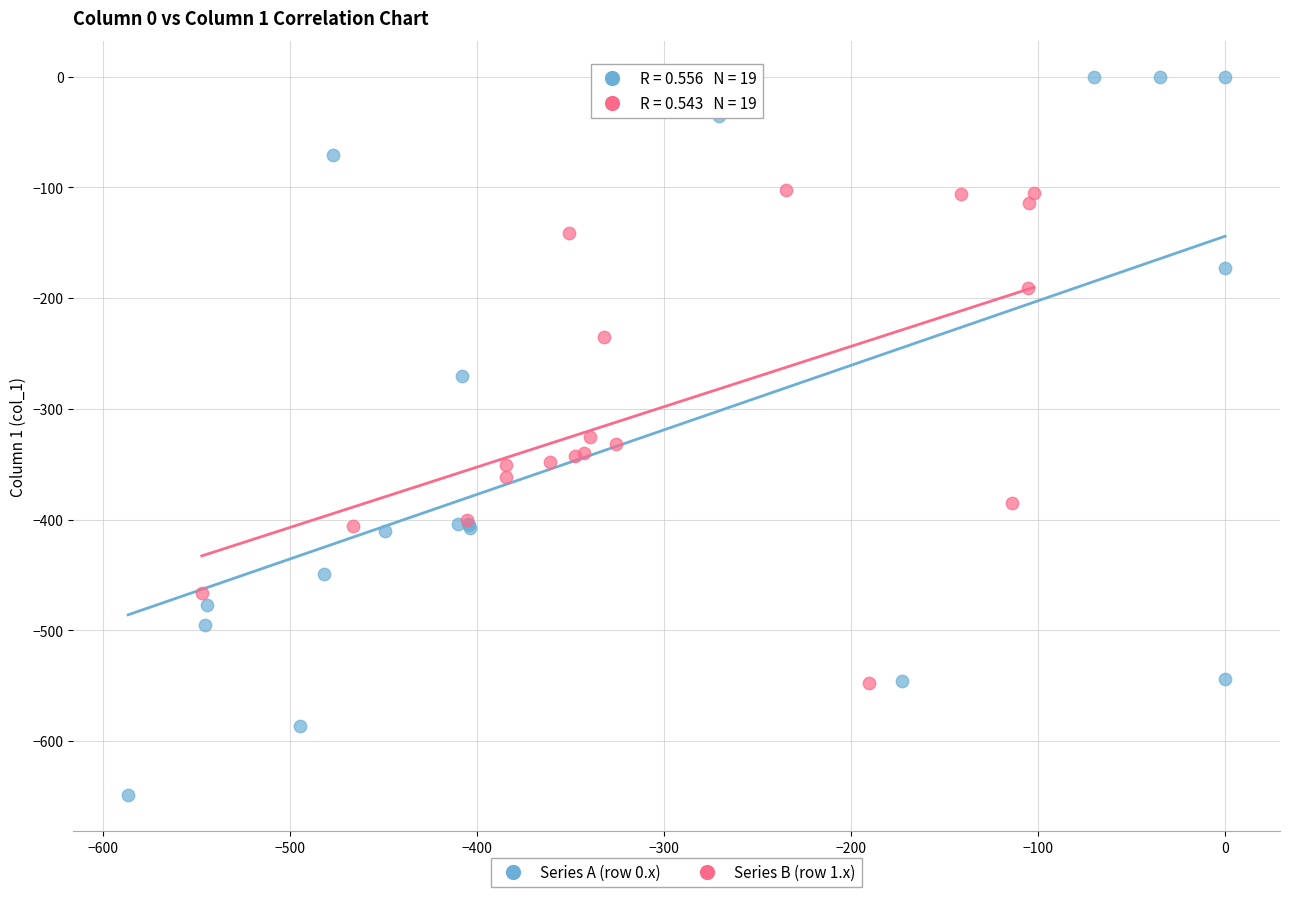

What are all the series names shown in the legend?

Series A (row 0.x), Series B (row 1.x)